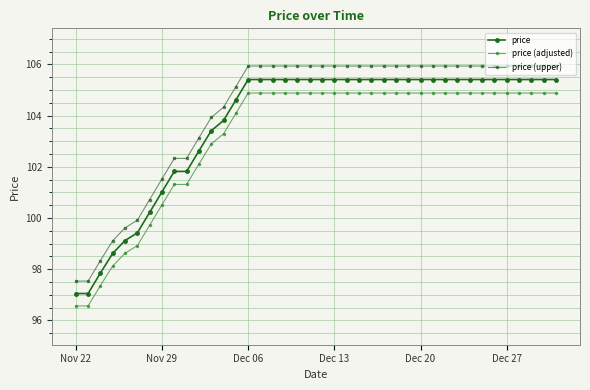

How many lines are shown in the chart?

3